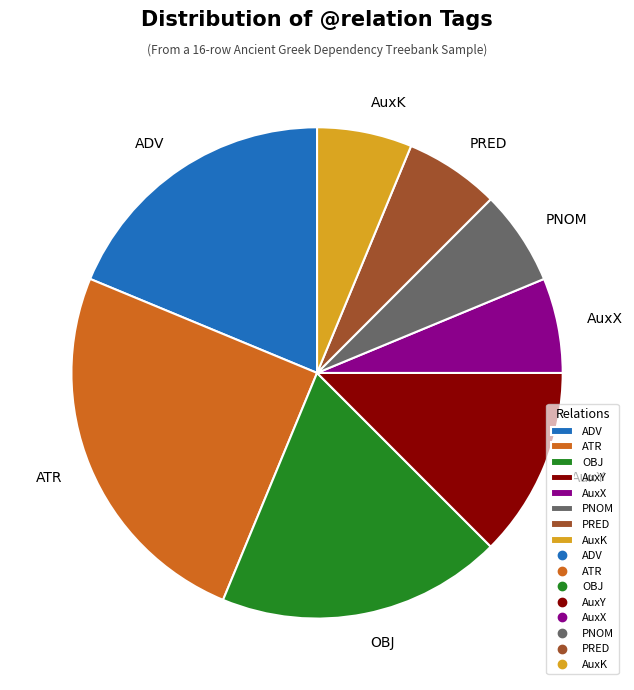

To the nearest percent, what is the difference between the ATR and PRED slice percentages?

19%